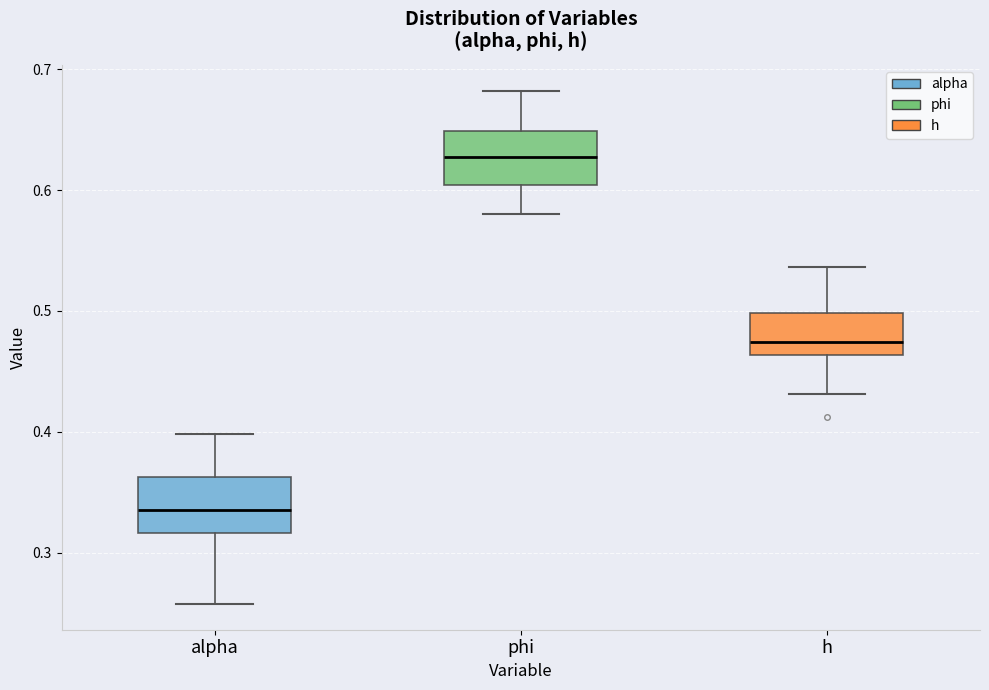

Reading left to right, read every box against the y-axis: the position of its median line, the range the box covers, and the ends of its whiskers. The values are not printed on the chart, so give them approximately, as read against the axis.

alpha: median 0.34, box 0.32 to 0.36, whiskers 0.26 to 0.40
phi: median 0.63, box 0.60 to 0.65, whiskers 0.58 to 0.68
h: median 0.47, box 0.46 to 0.50, whiskers 0.43 to 0.54